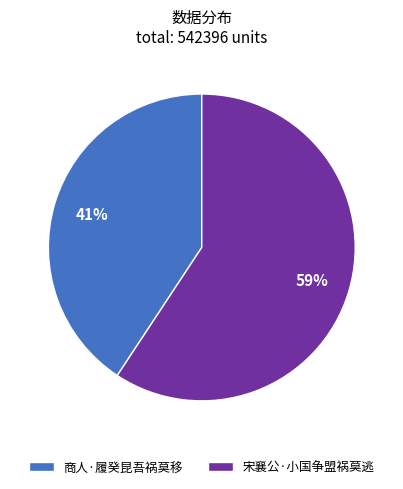

Between 商人·履癸昆吾祸莫移 and 宋襄公·小国争盟祸莫逃, which is larger?

宋襄公·小国争盟祸莫逃